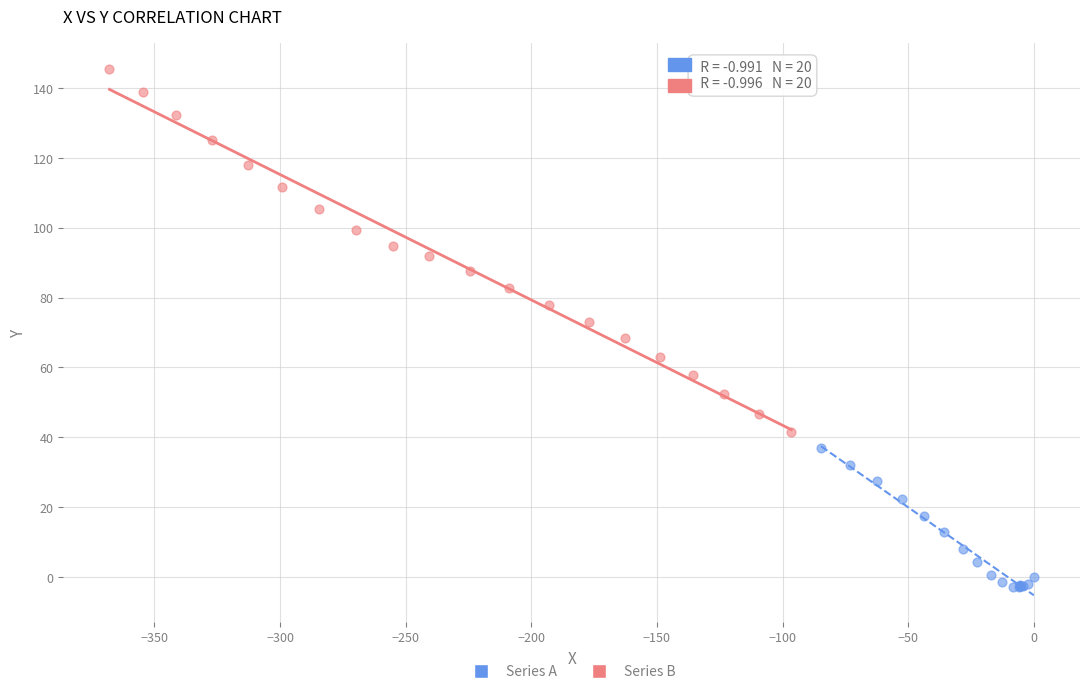

Which series reaches the minimum Y coordinate?

Series A